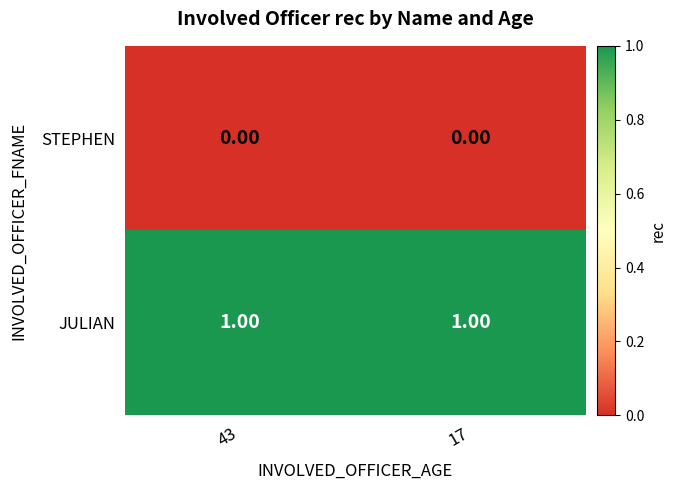

List the series in order of their overall mean, lowest first.

STEPHEN, JULIAN